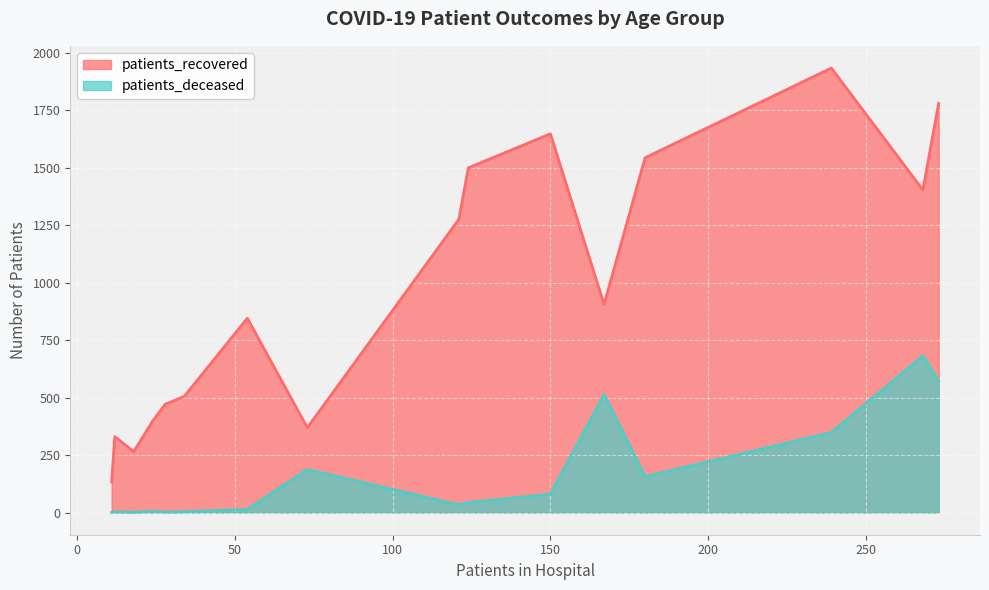

Which series has the largest total across all categories?

patients_recovered